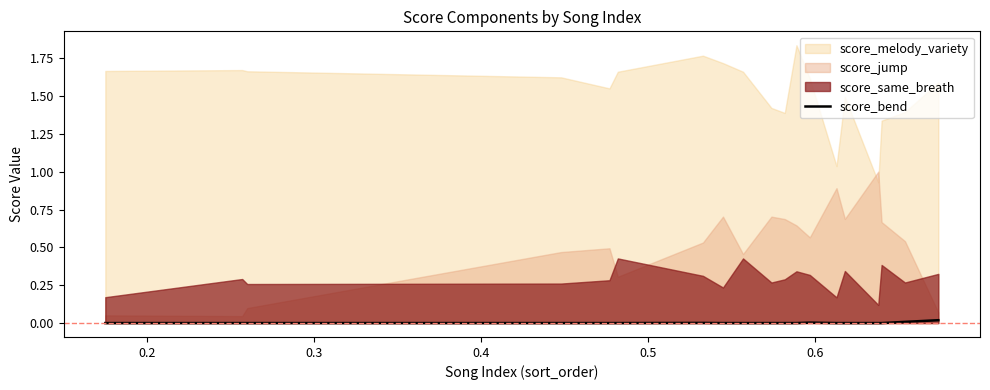

The chart shows a value of -0.0 at 0.2. True or false?

False